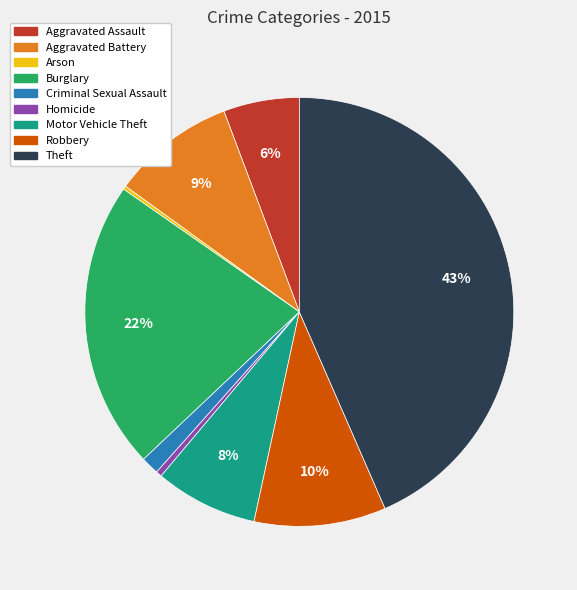

To the nearest percent, what is the difference between the largest and smallest slice percentages?

43%